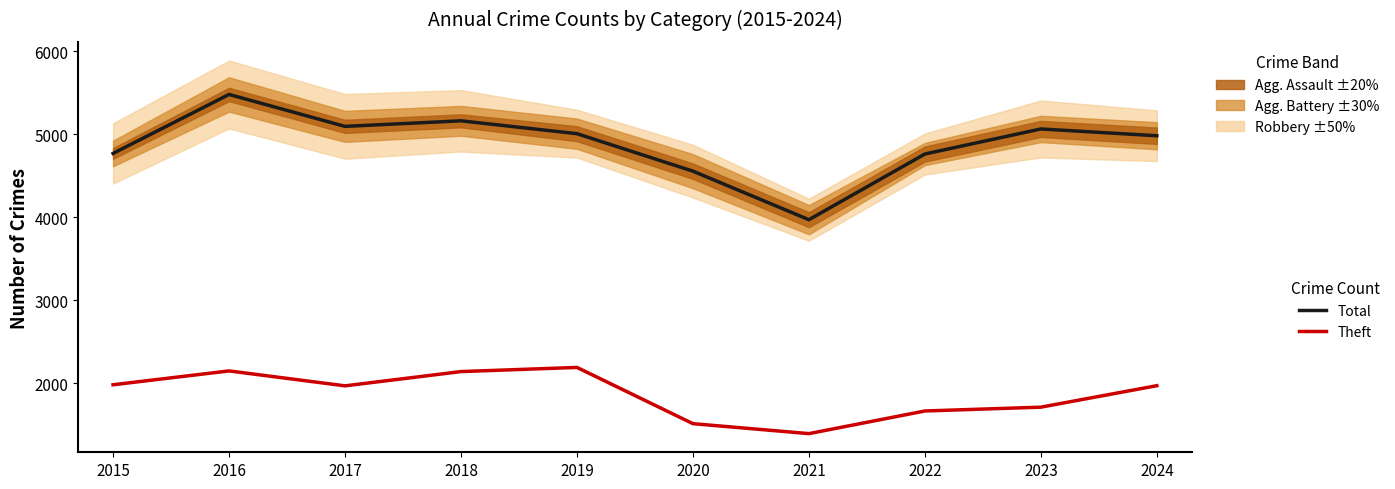

At how many categories does at least one series exceed 2048?

10